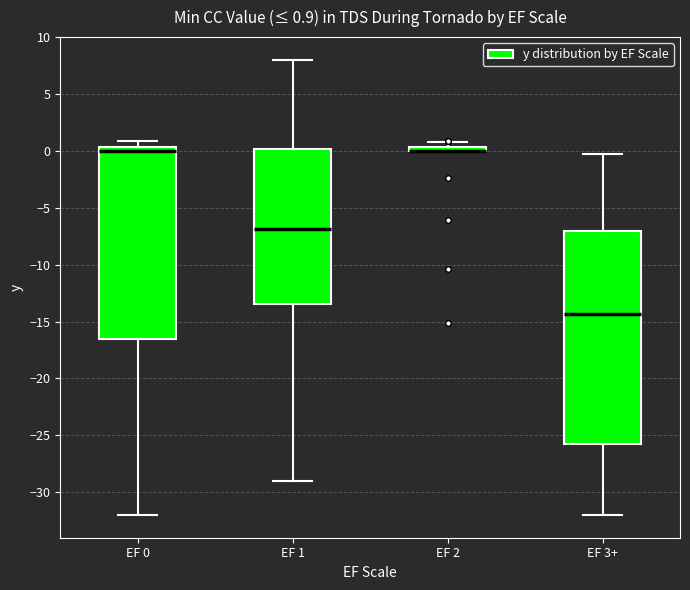

Comparing the boxes themselves (not the whiskers), which one is the tallest?

EF 3+